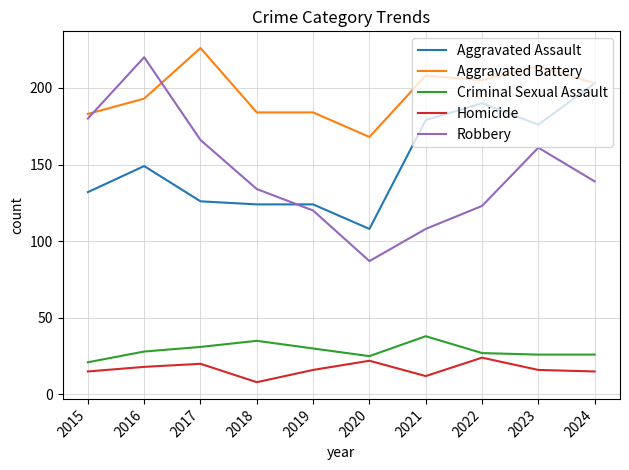

What is the sum of all Criminal Sexual Assault values?

287